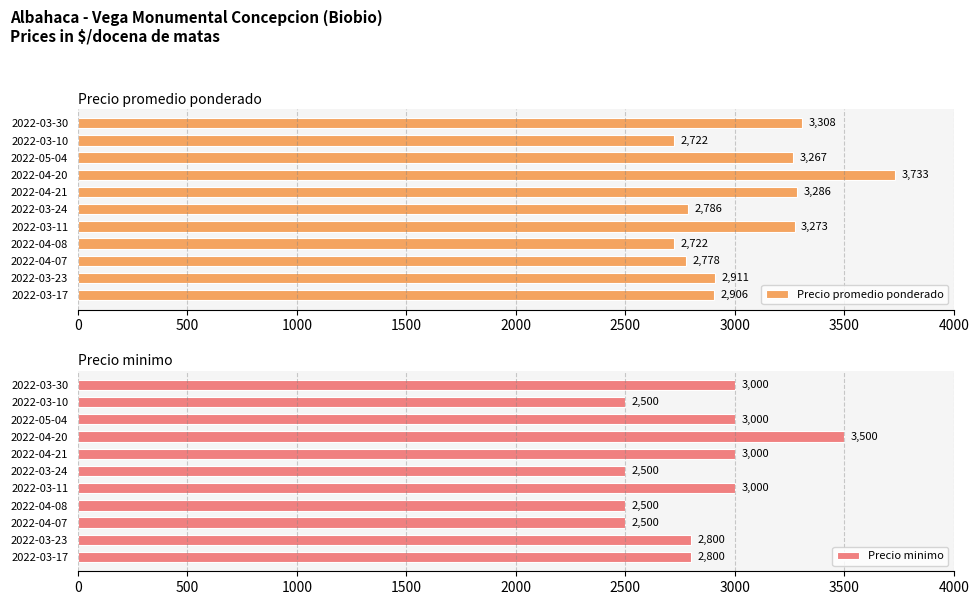

How many bars are there in each group?

2